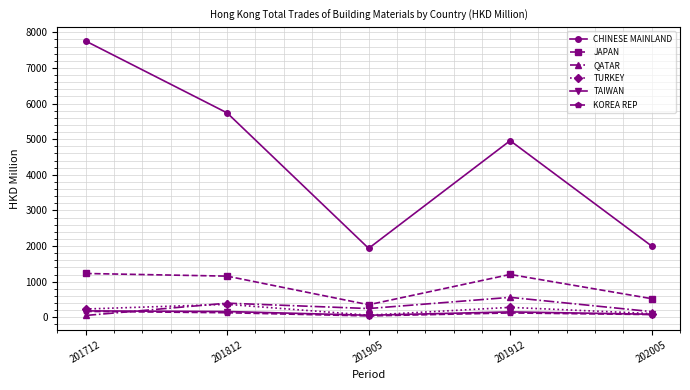

What is the difference between the maximum and second lowest values in the KOREA REP series?

89.4